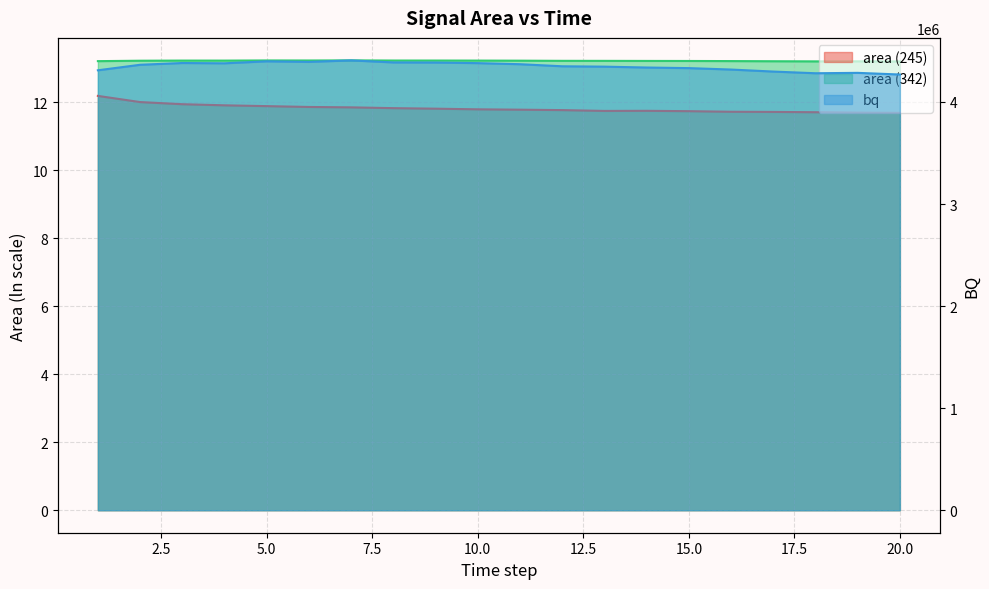

True or false: bq and area (245) cross at least once.

False